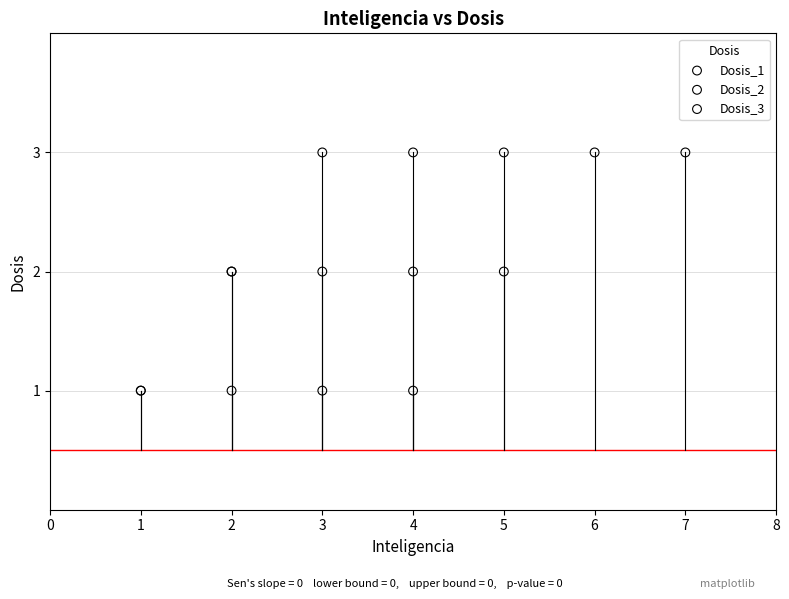

Which series contains the lowest Y value?

Dosis_1